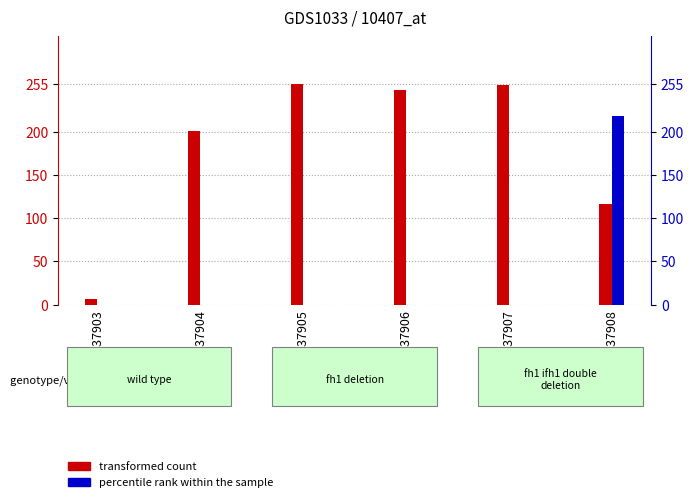

List the series in order of their peak value, lowest first.

percentile rank within the sample, transformed count